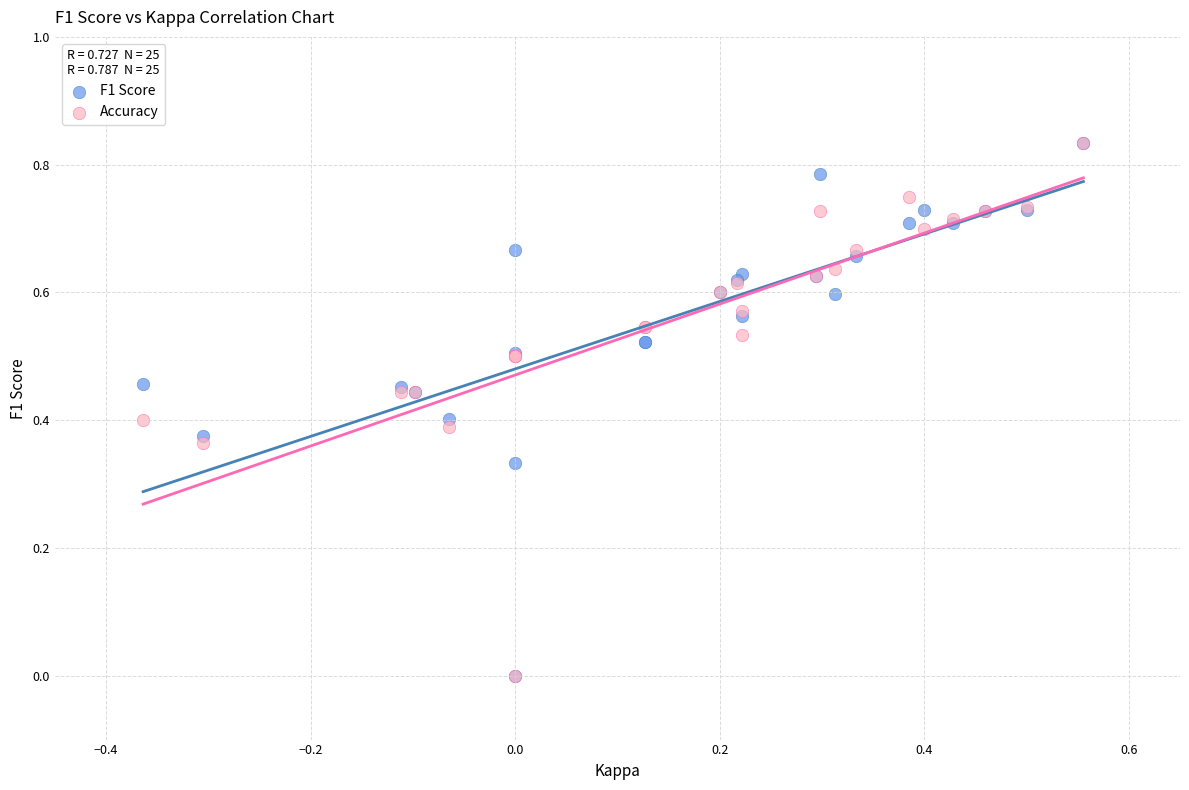

What are all the series names shown in the legend?

F1 Score, Accuracy